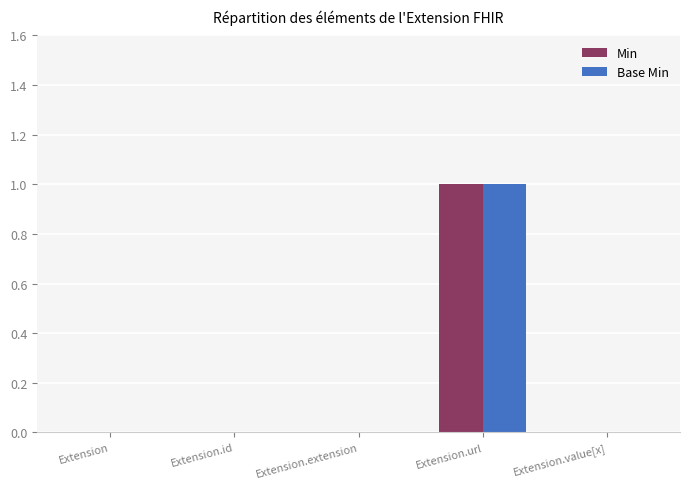

Are the bars grouped side by side (vs. stacked)?

Yes